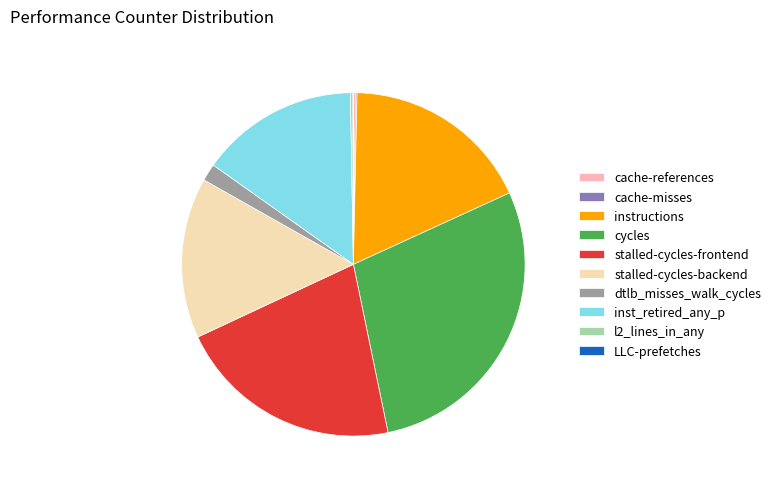

True or false: instructions accounts for 18% of the total.

True